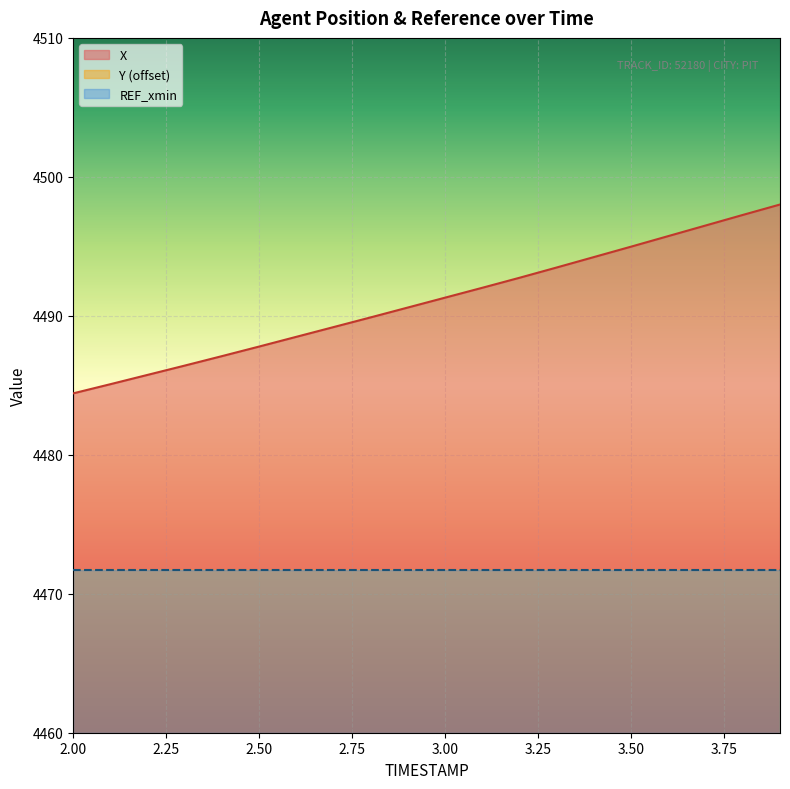

What is the difference between the X values at 2.0 and 3.9?

13.6